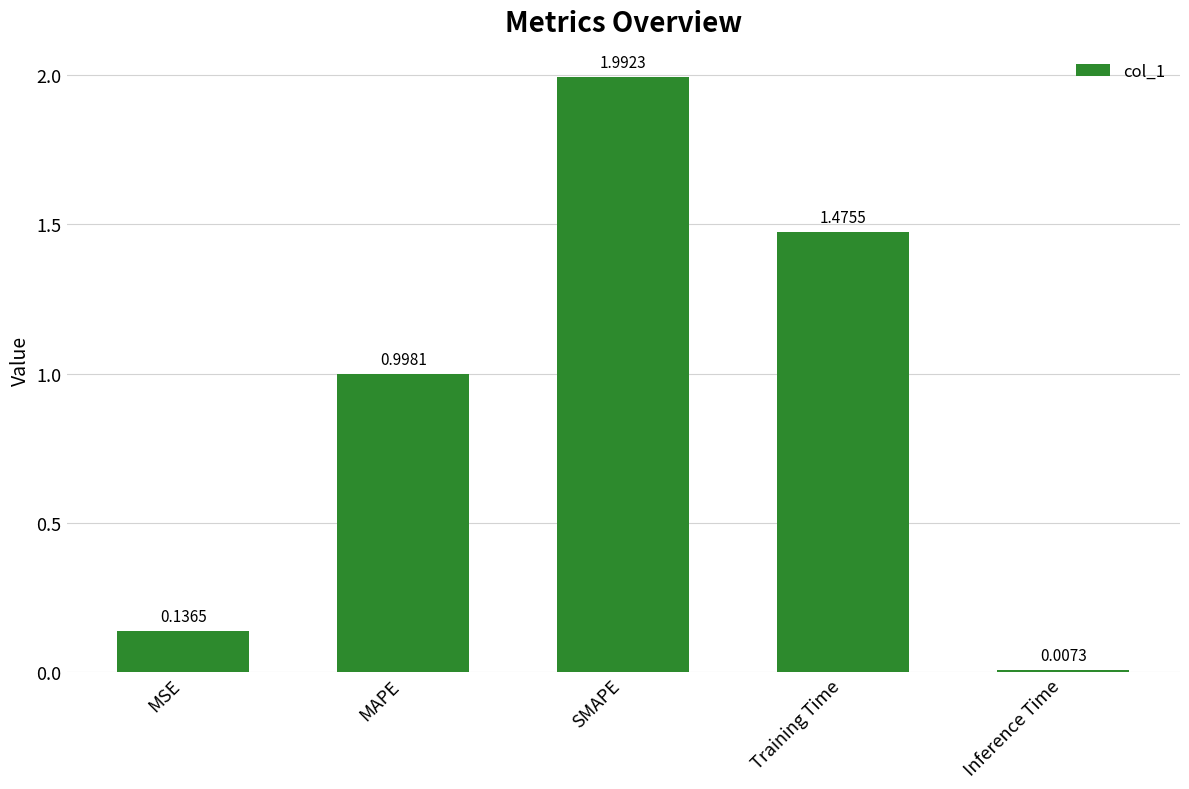

Where is the data nearest to the value 0?

Inference Time